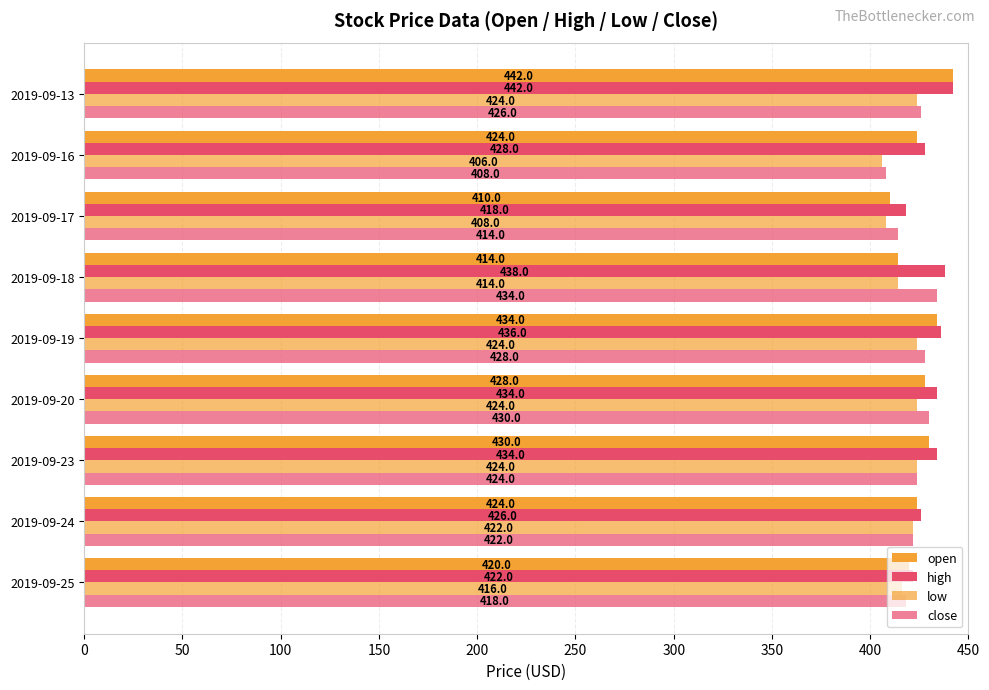

Count the number of data series in this chart.

4